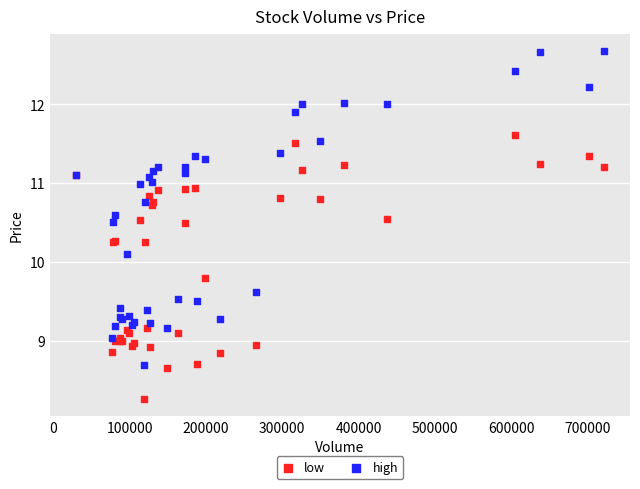

Which series reaches the minimum Y coordinate?

low